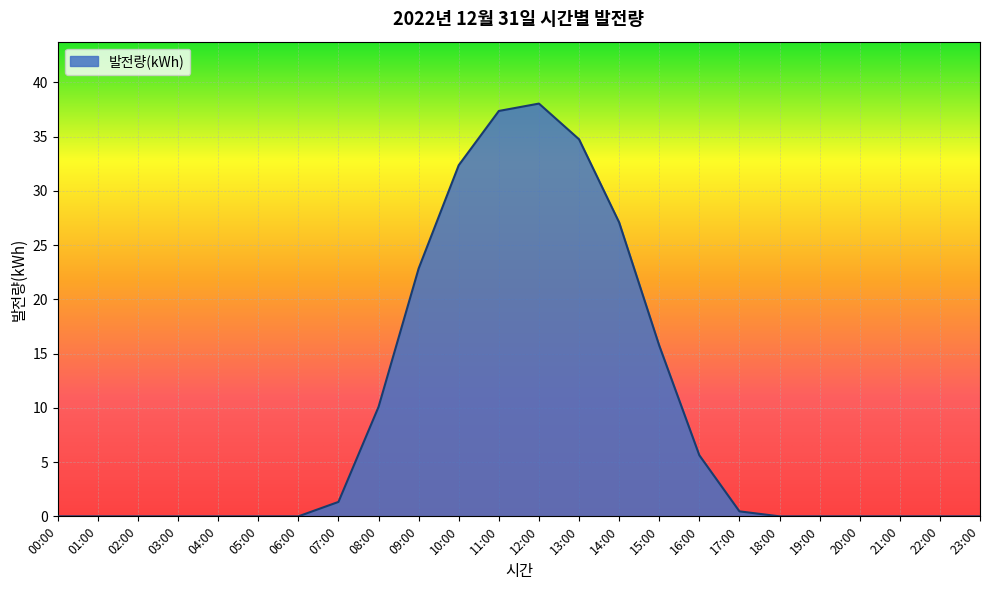

The chart shows a value of -20.6 at 18:00. True or false?

False